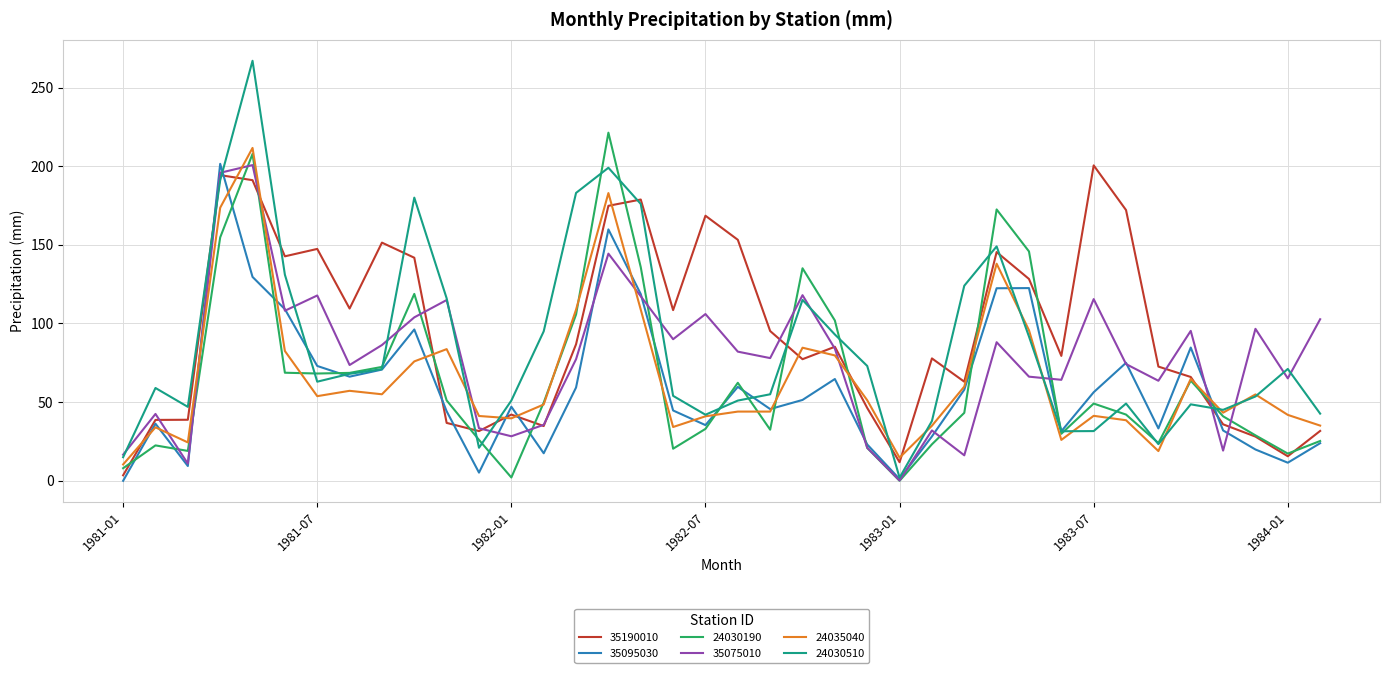

Which series has the widest spread of values?

24030510